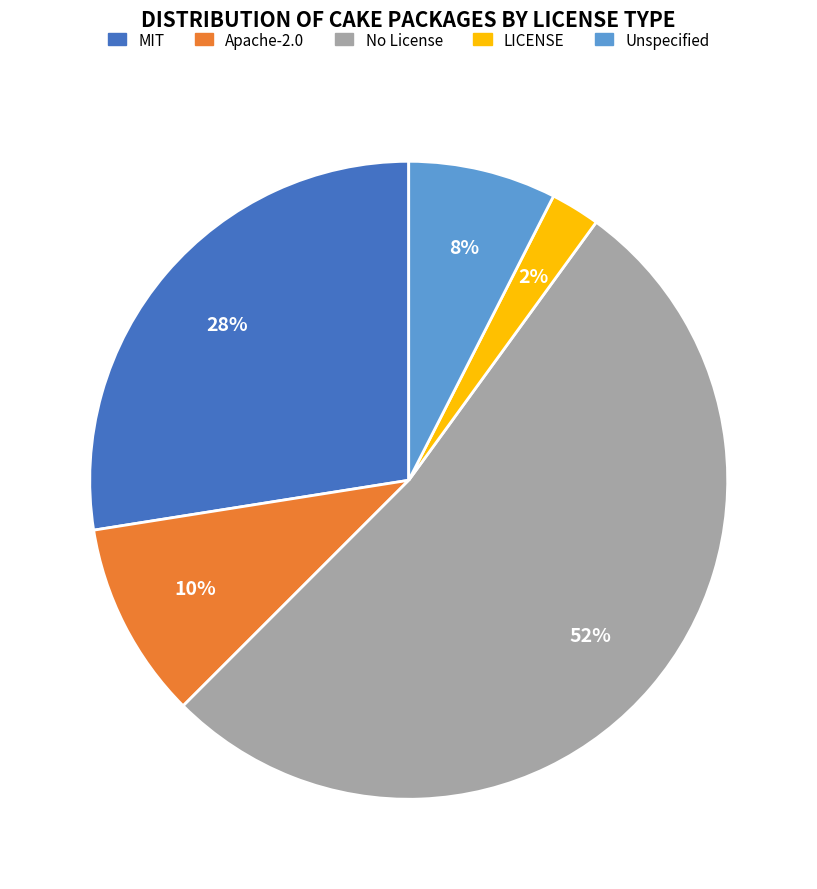

To the nearest percent, what is the average slice percentage?

20%